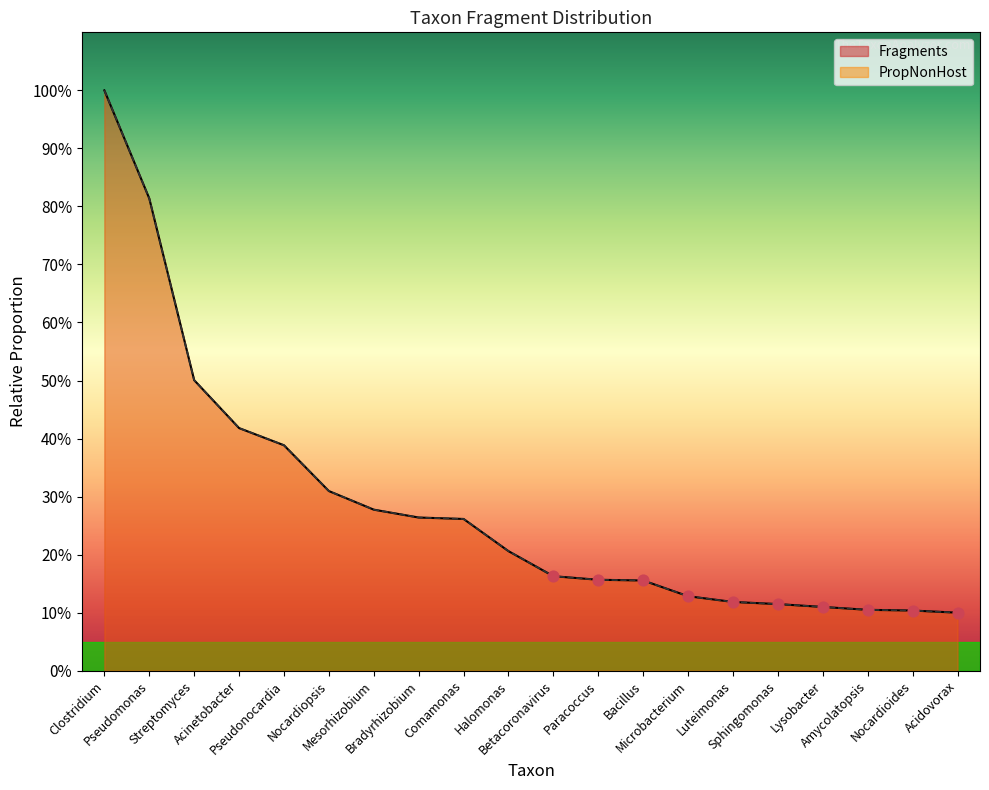

What are all the series names shown in the legend?

Fragments, PropNonHost